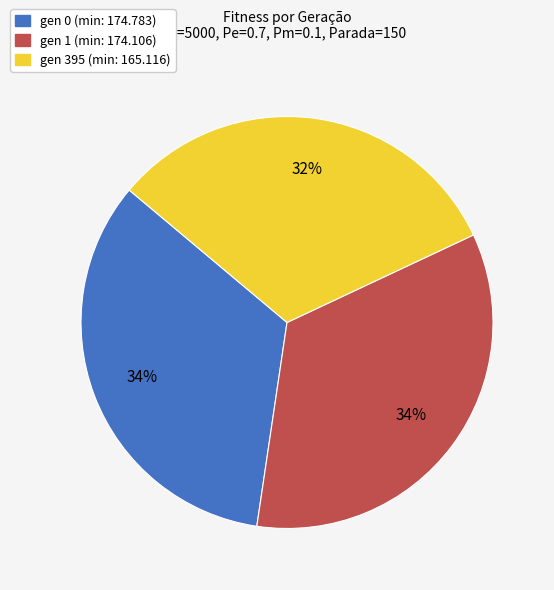

The gen 1 (min: 174.106) slice represents 48% of the pie. True or false?

False